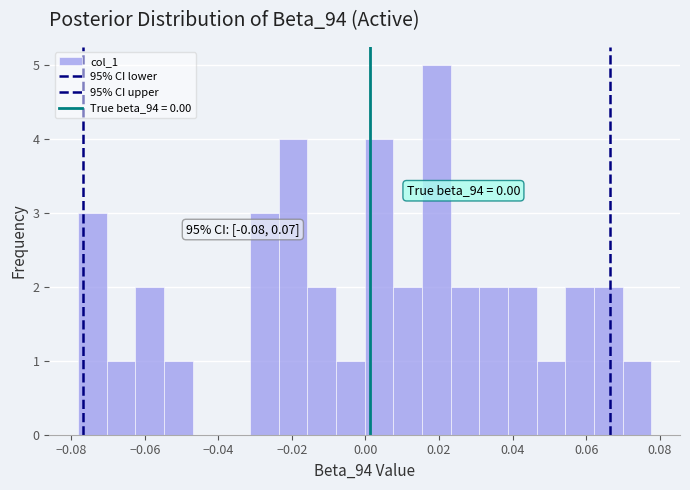

Around what value on the x-axis is the tallest bar? Give the approximate position of its centre, as read against the axis.

0.020